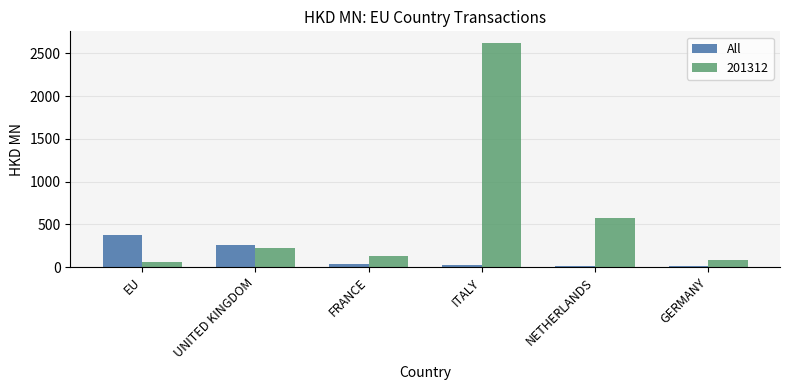

Rank the series by their average value, from highest to lowest.

201312, All